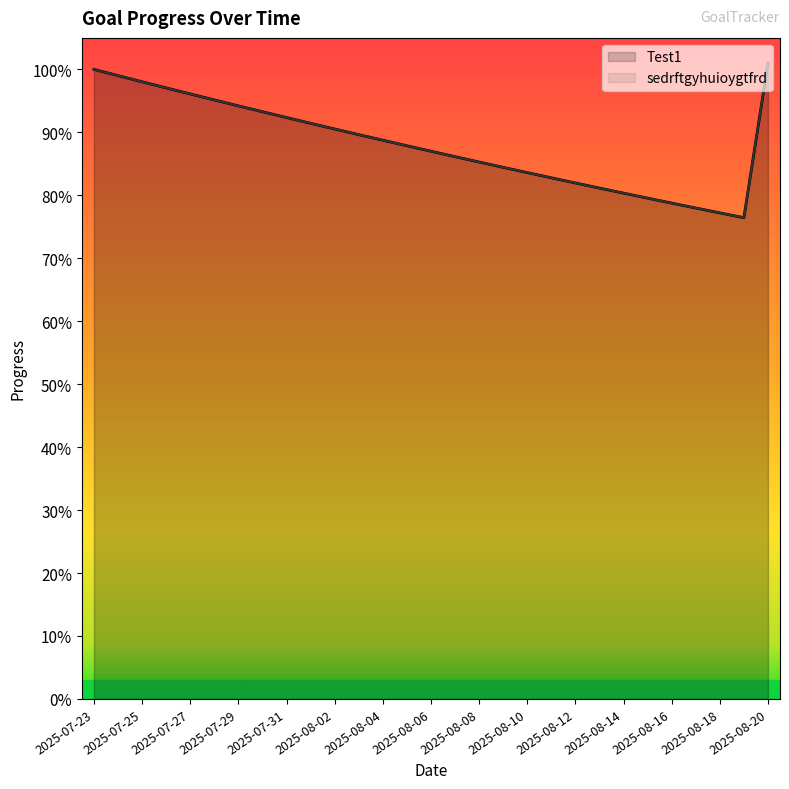

True or false: sedrftgyhuioygtfrd and Test1 intersect in this chart.

False